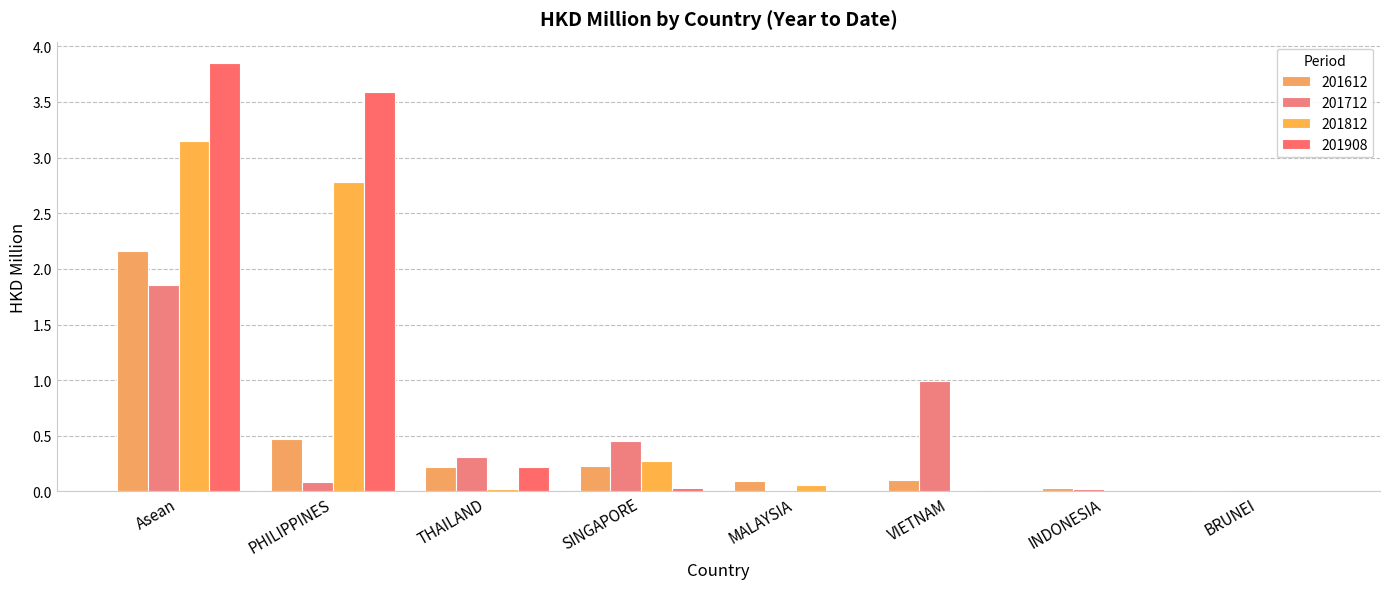

Reading right to left, what are all the values shown in this chart?

201612: BRUNEI=0.0	INDONESIA=0.0	VIETNAM=0.1	MALAYSIA=0.1	SINGAPORE=0.2	THAILAND=0.2	PHILIPPINES=0.5	Asean=2.2
201712: BRUNEI=0.0	INDONESIA=0.0	VIETNAM=1.0	MALAYSIA=0.0	SINGAPORE=0.5	THAILAND=0.3	PHILIPPINES=0.1	Asean=1.9
201812: BRUNEI=0.0	INDONESIA=0.0	VIETNAM=0.0	MALAYSIA=0.1	SINGAPORE=0.3	THAILAND=0.0	PHILIPPINES=2.8	Asean=3.2
201908: BRUNEI=0.0	INDONESIA=0.0	VIETNAM=0.0	MALAYSIA=0.0	SINGAPORE=0.0	THAILAND=0.2	PHILIPPINES=3.6	Asean=3.9